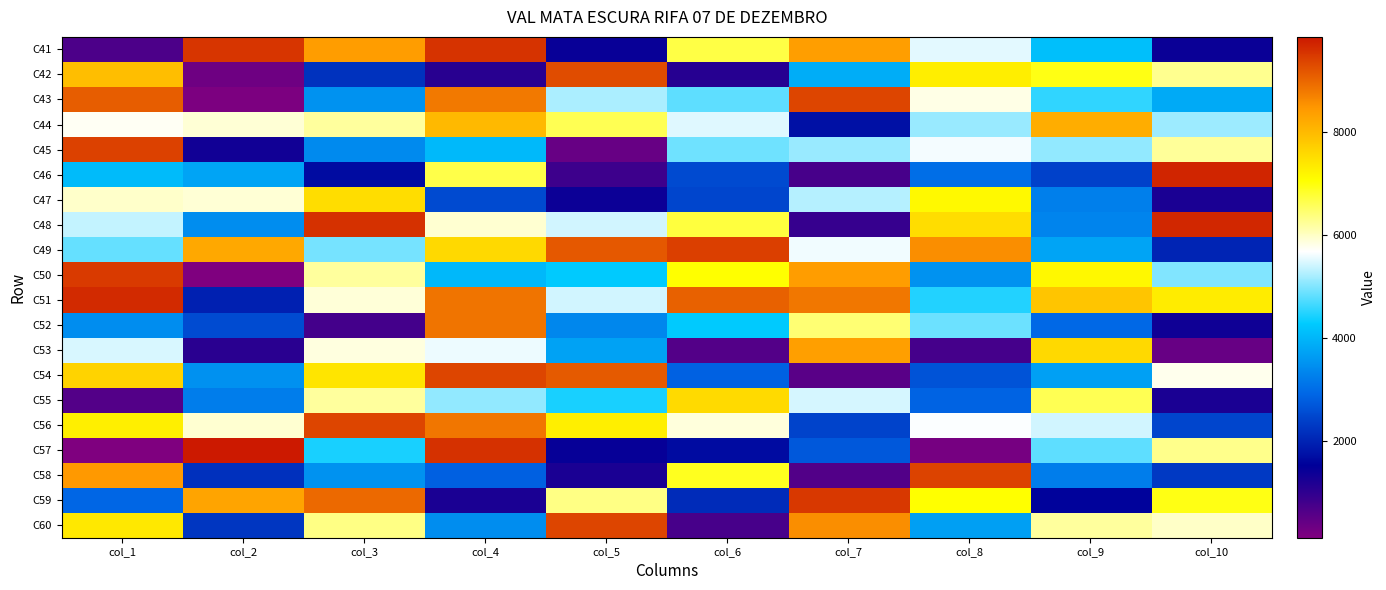

What is the maximum value shown in the chart?

9834